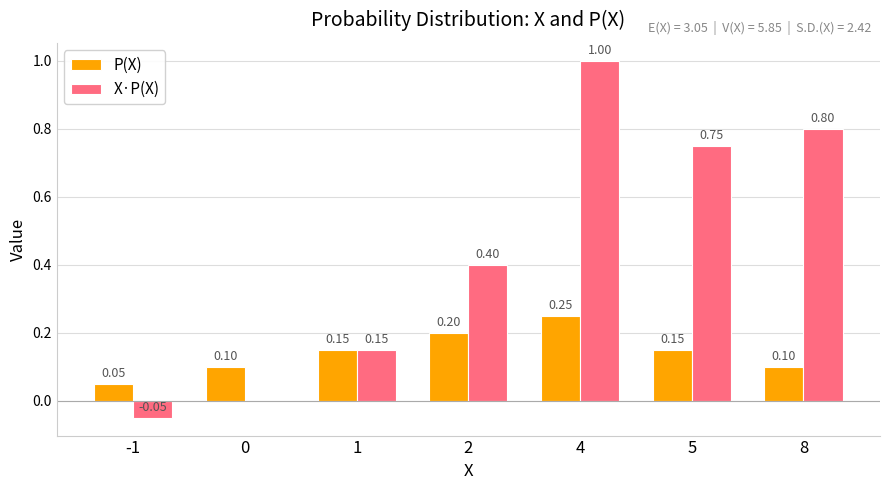

Is the value of P(X) at -1 greater than the value of X·P(X) at 5?

No